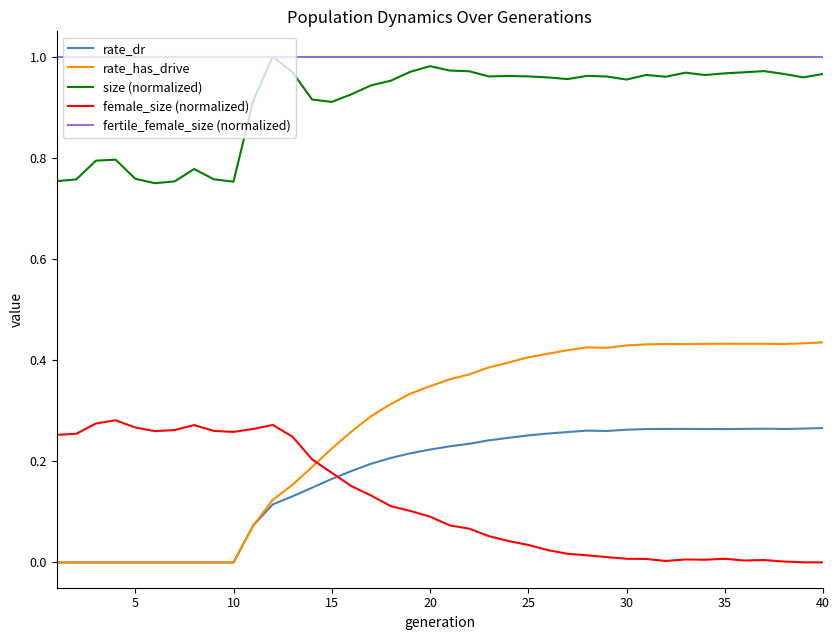

What are all the series names shown in the legend?

rate_dr, rate_has_drive, size (normalized), female_size (normalized), fertile_female_size (normalized)